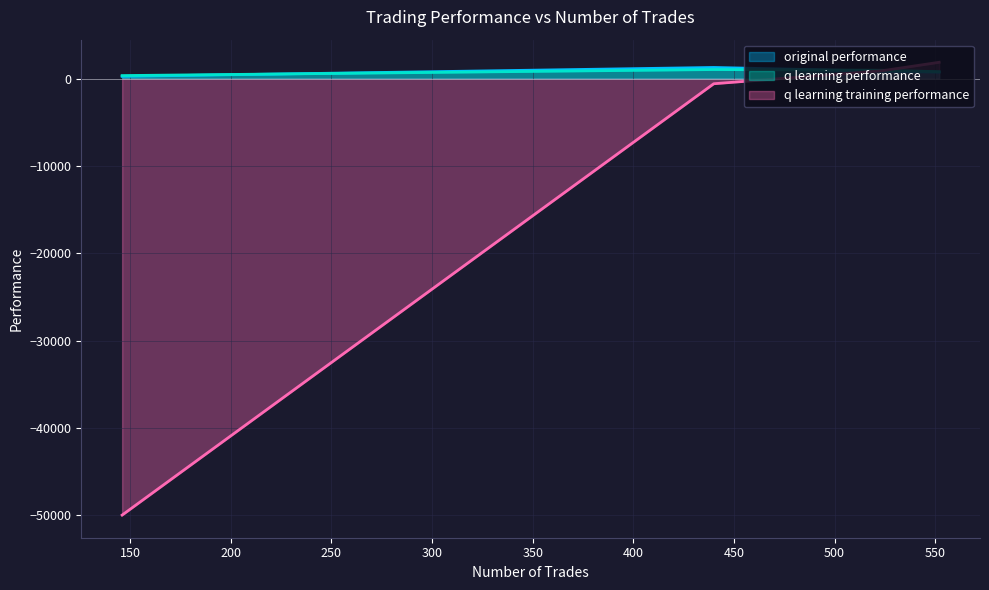

How many values in the q learning performance series are below 959?

2